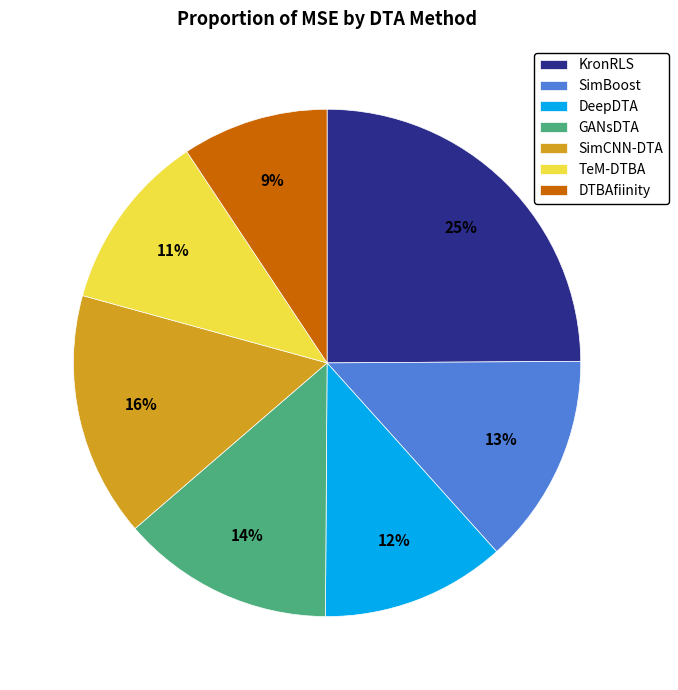

Which category has the biggest portion of the pie?

KronRLS